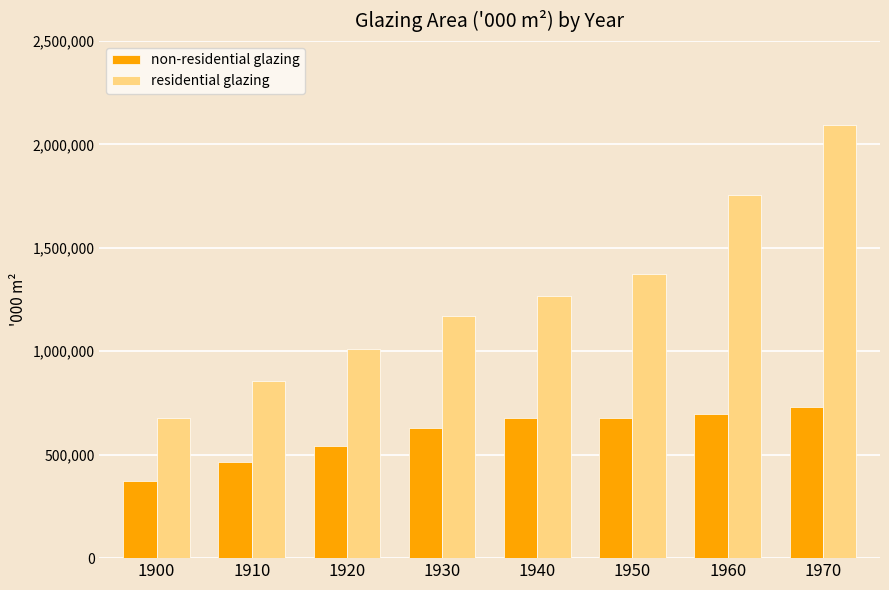

Which series changed the most between 1920 and 1950?

residential glazing